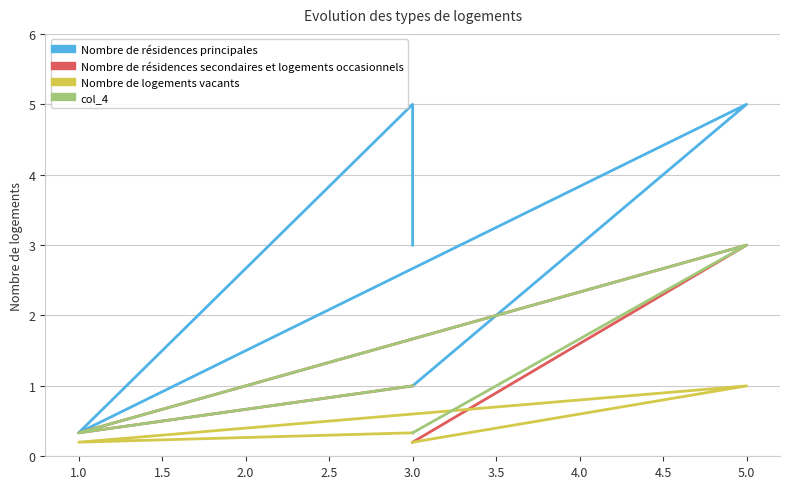

True or false: Nombre de résidences secondaires et logements occasionnels has a value of 0.6 at 1.0.

False